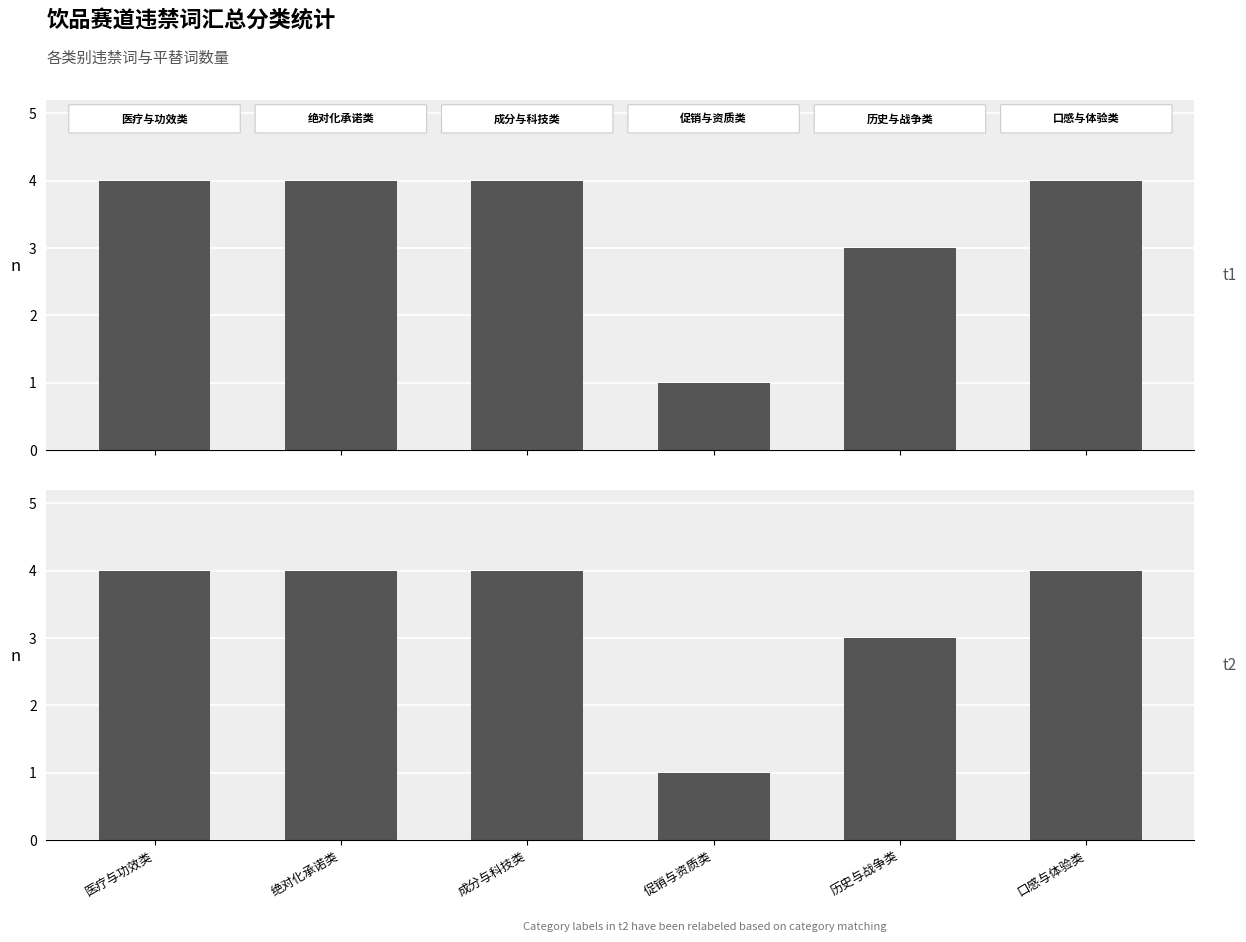

The value of 平替词数量 at 成分与科技类 is 2. True or false?

False